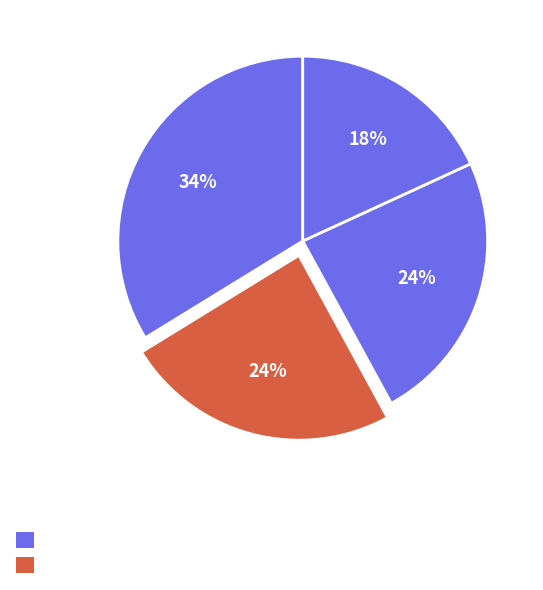

How many slices are in this pie chart?

4